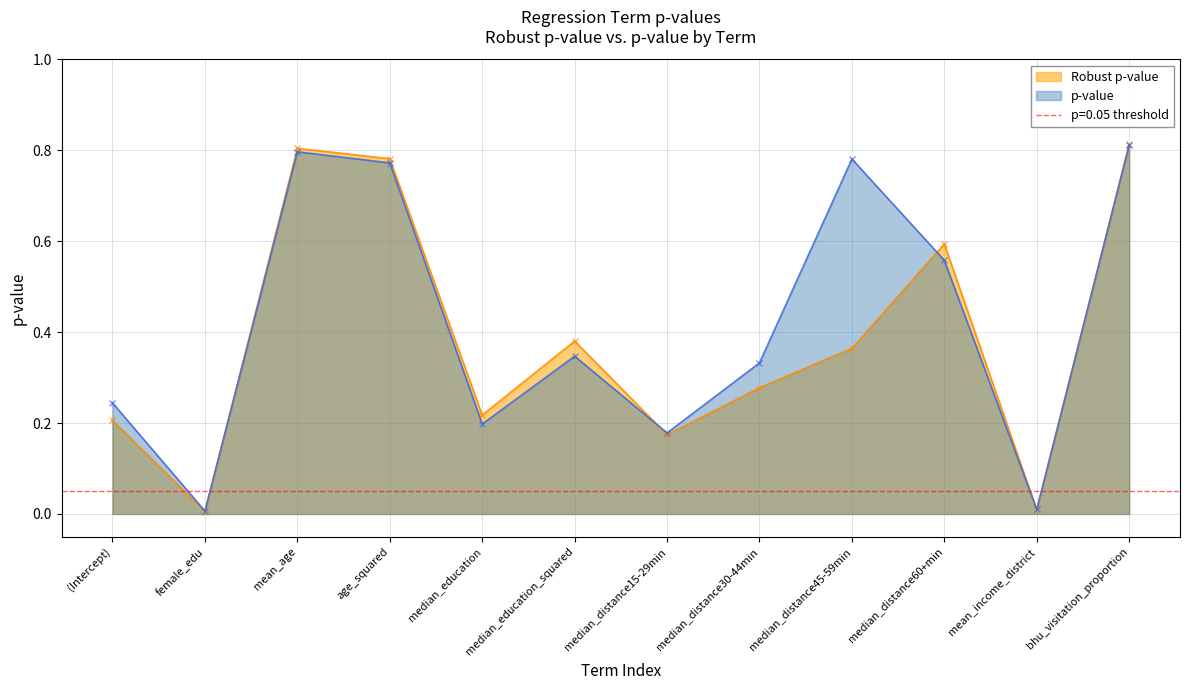

What are all the series names shown in the legend?

Robust p-value, p-value